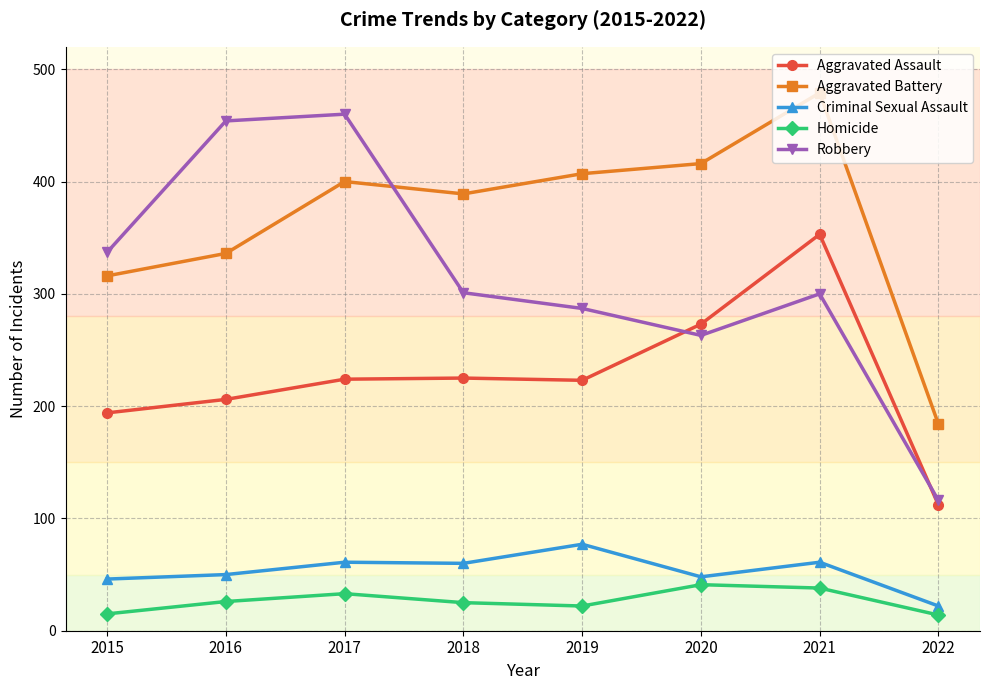

How many data points in Criminal Sexual Assault are less than 60?

4